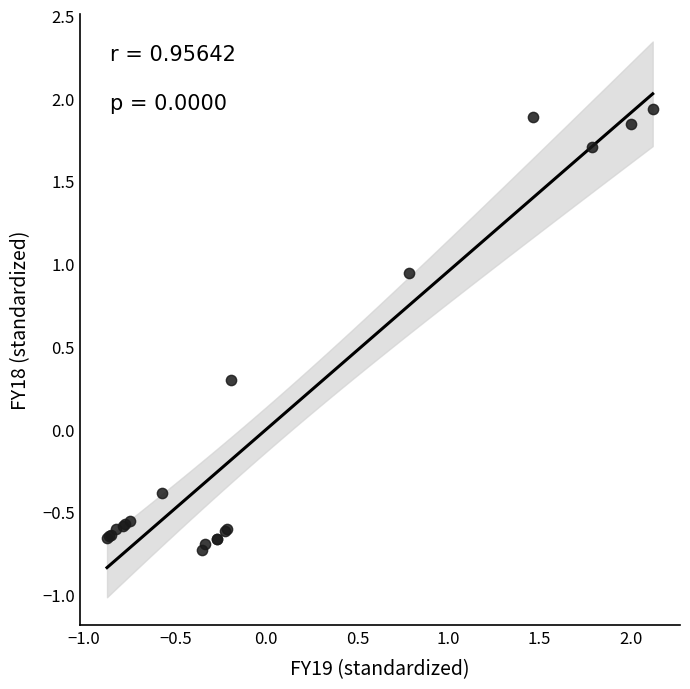

What Y value in the scatter plot is closest to 0?

0.3